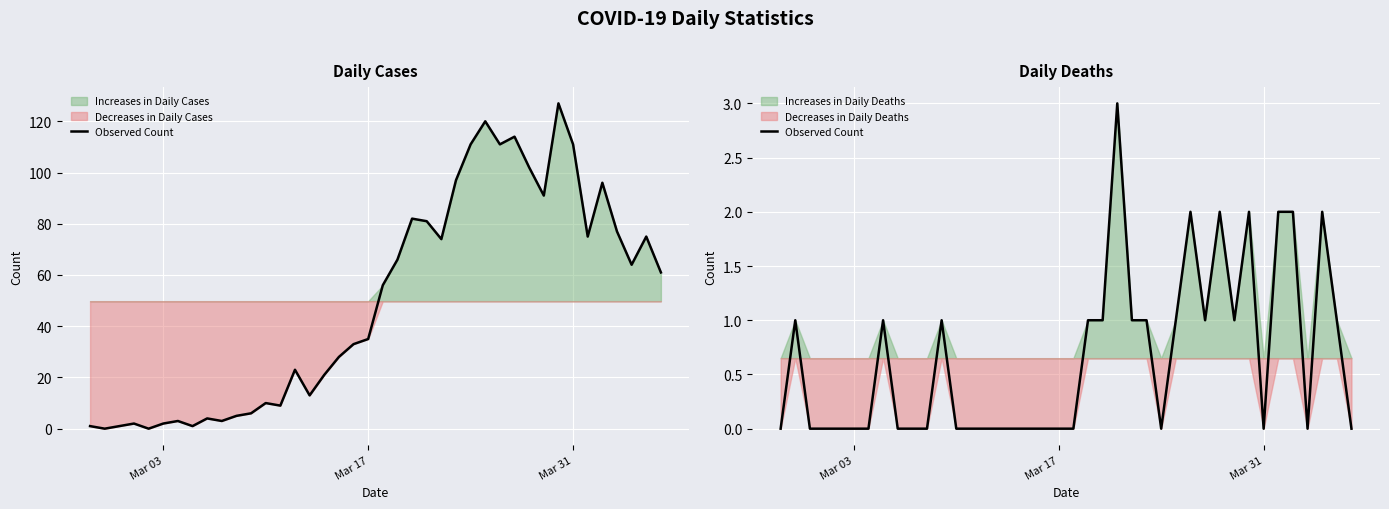

The value at 18 is -2. True or false?

False